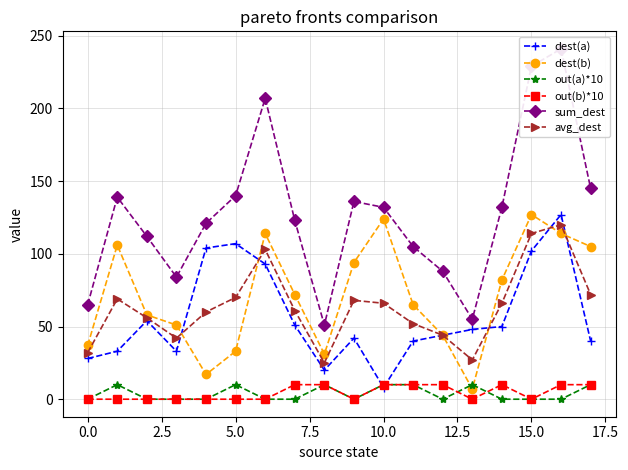

What is the value of the avg_dest point at the 17th from the left?

120